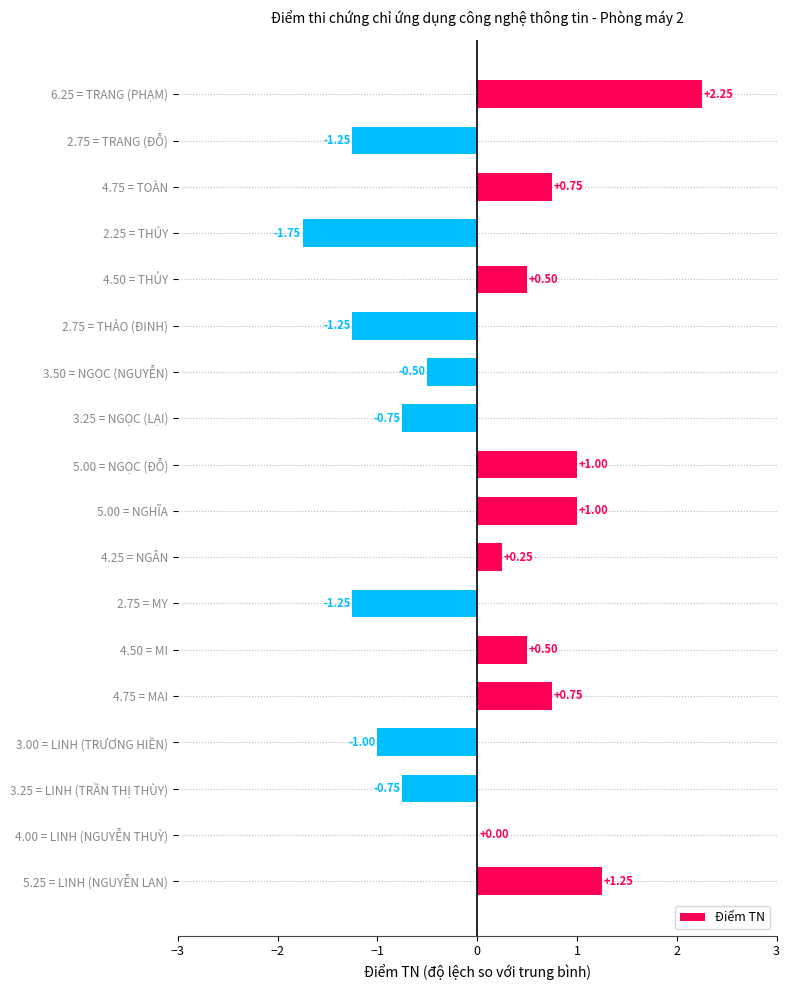

Which has a higher value, 2.75 = THẢO (ĐINH) or 5.00 = NGHĨA?

5.00 = NGHĨA